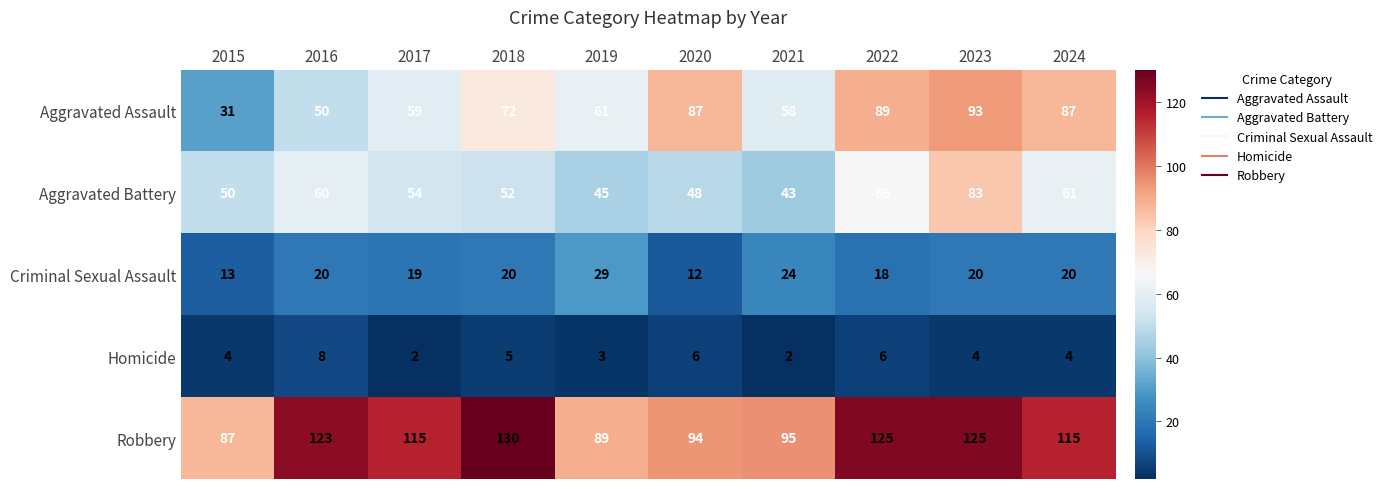

What is the difference between the second highest and second lowest values in the Aggravated Assault series?

39